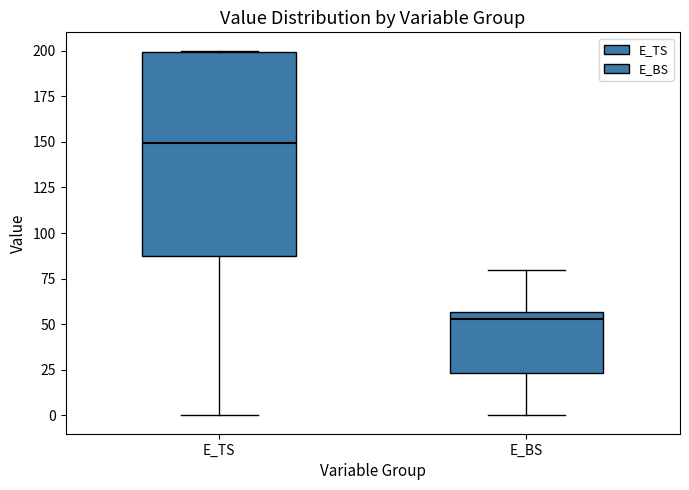

Where does the lower whisker of the box for E_BS end on the y-axis? The values are not printed on the chart, so give them approximately, as read against the axis.

0